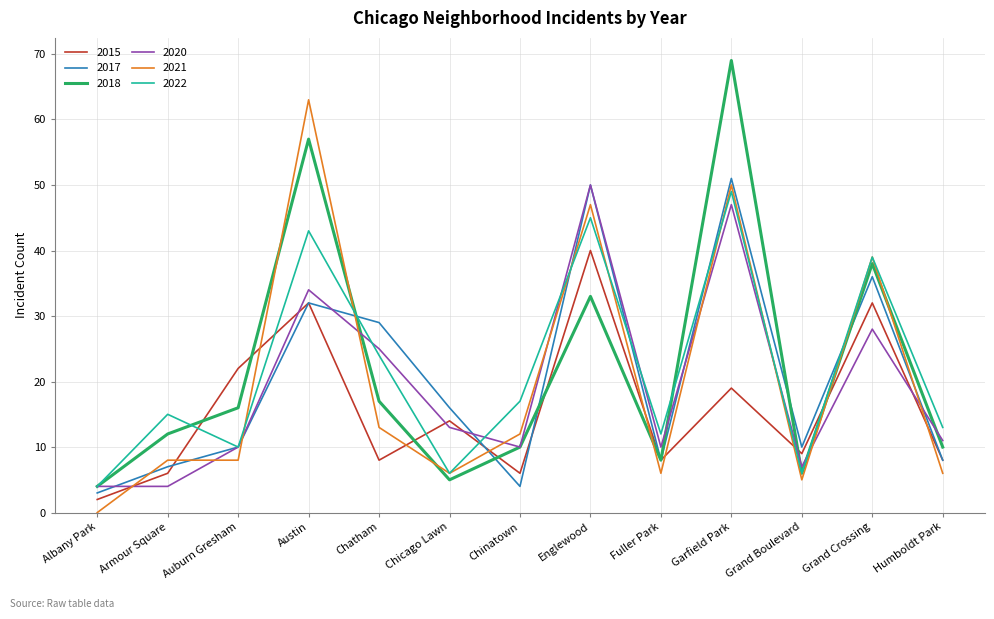

At which category is the sum across all series the highest?

Garfield Park